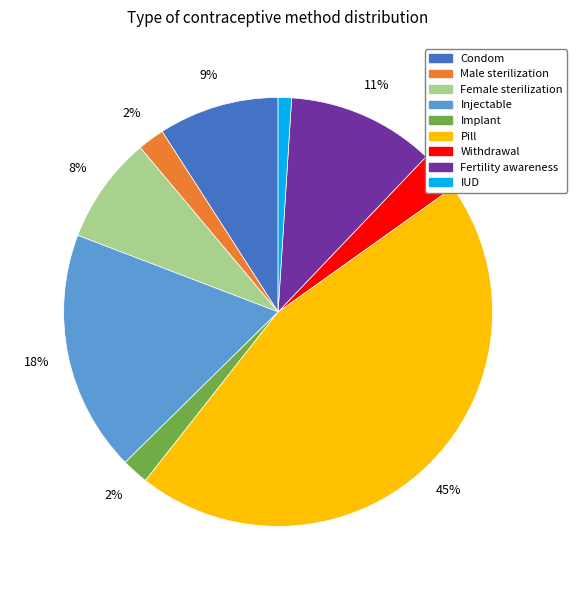

To the nearest percent, what portion does Female sterilization represent?

8%